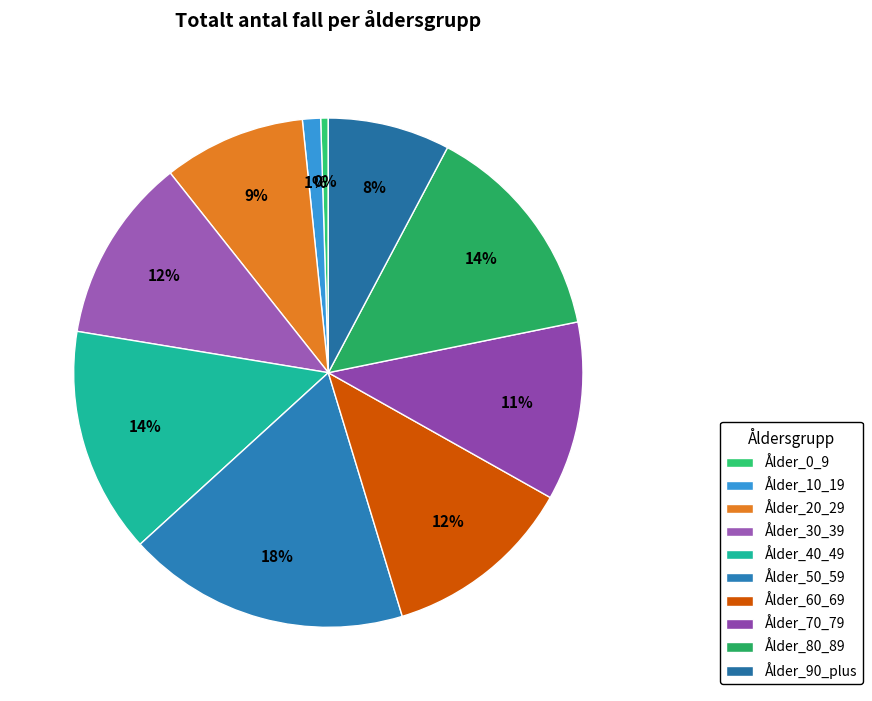

The Ålder_40_49 slice represents 29% of the pie. True or false?

False